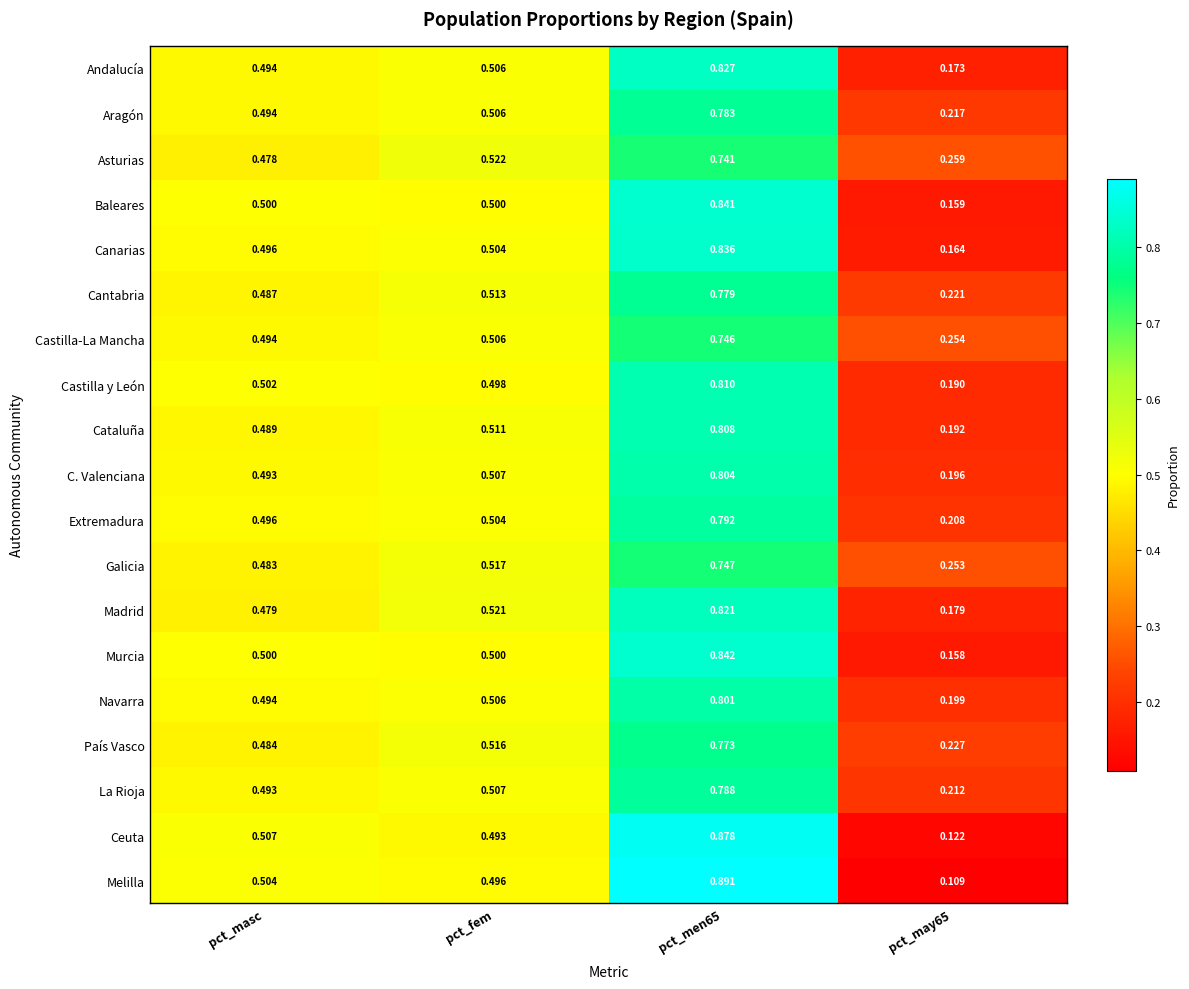

Between pct_masc and pct_fem, which series saw the biggest shift?

Asturias